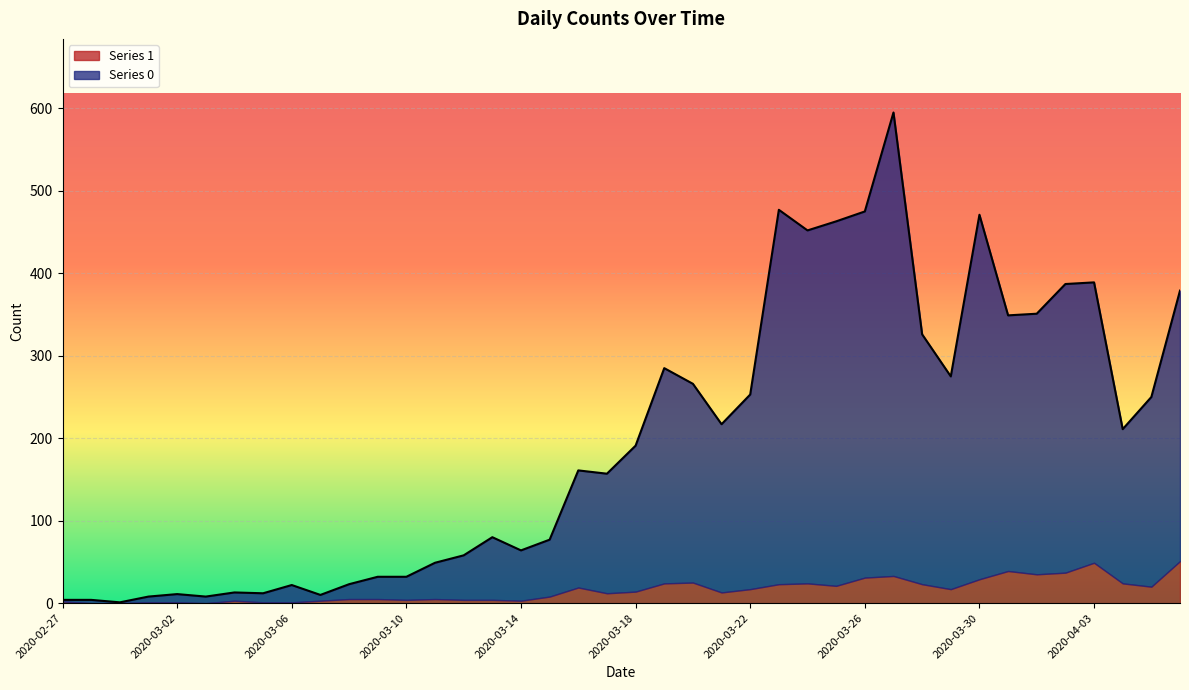

What is the label of the 4th point from the right?

2020-04-03